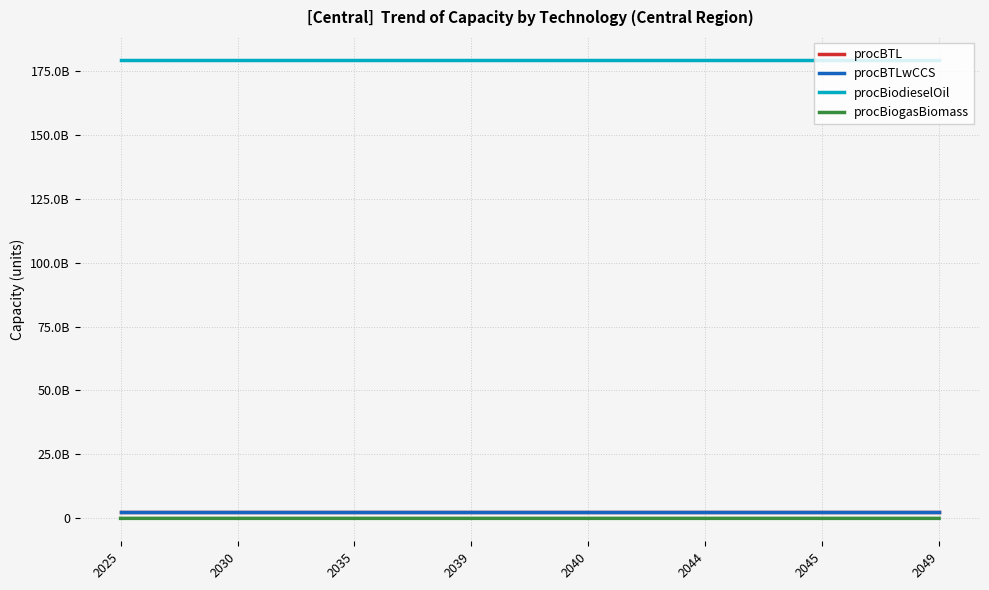

True or false: procBTL has a value of 3451804572.9 at 2030.

False